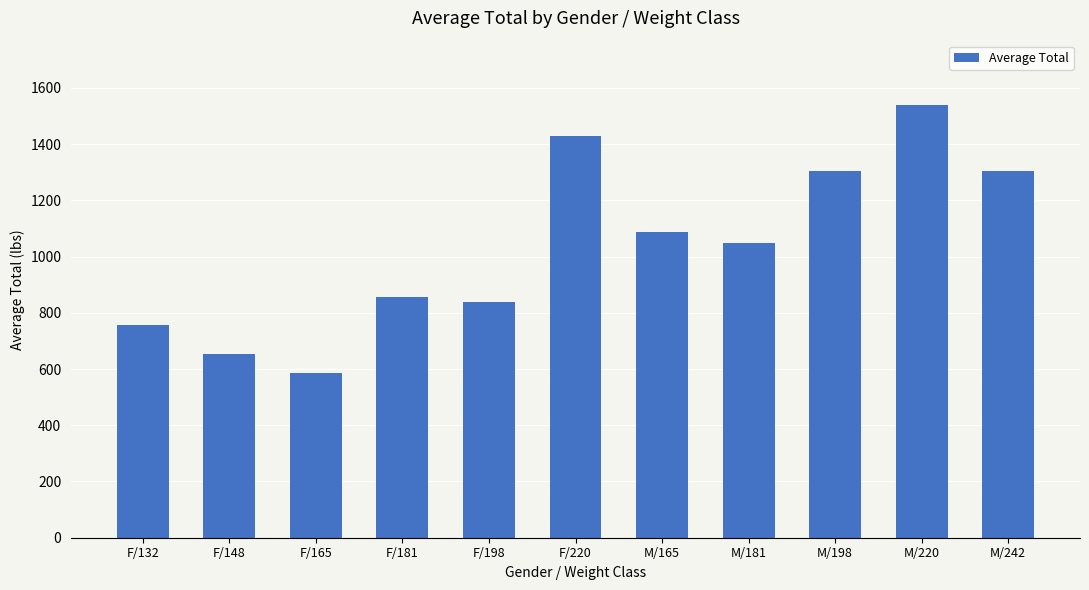

At which category does the chart reach its minimum across all series?

F/165